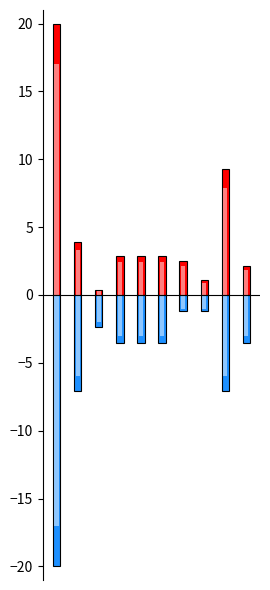

Between 1 and 6, which is larger?

1